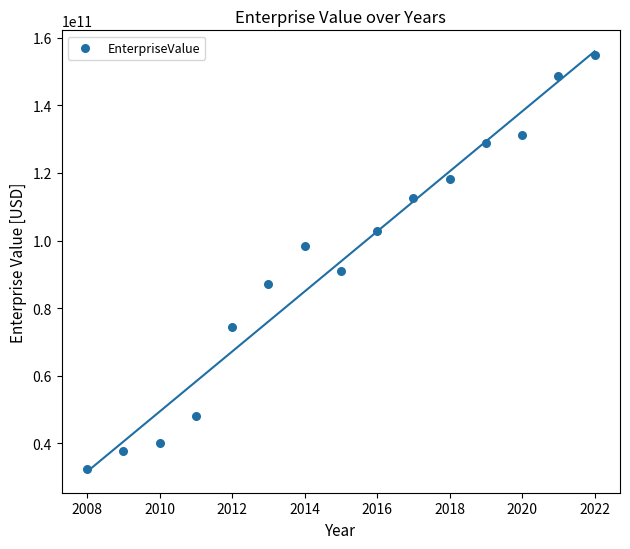

What Y value in the scatter plot is closest to 93688465295?

91002660000.0